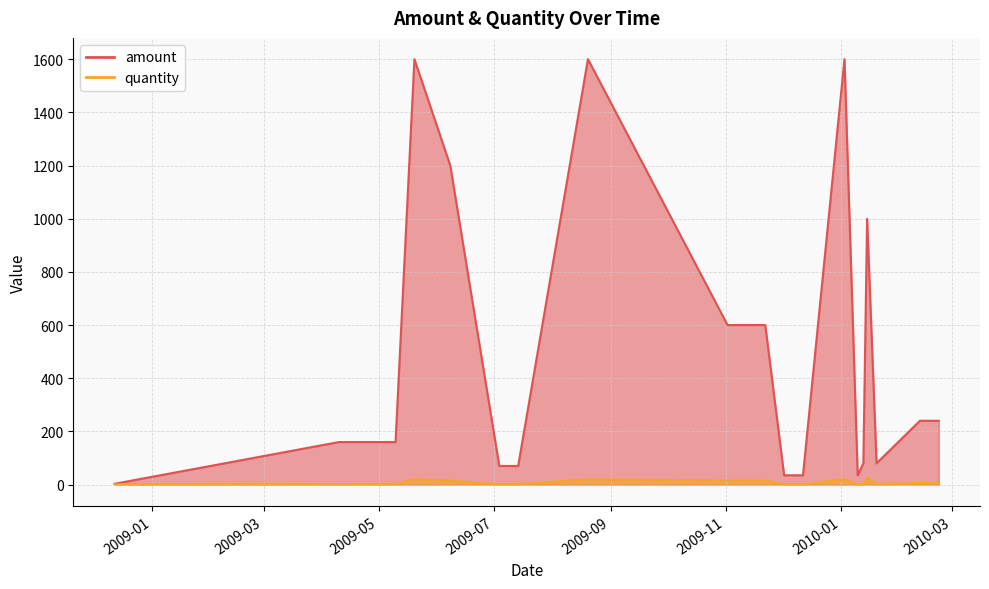

What is the minimum value shown in the chart?

1